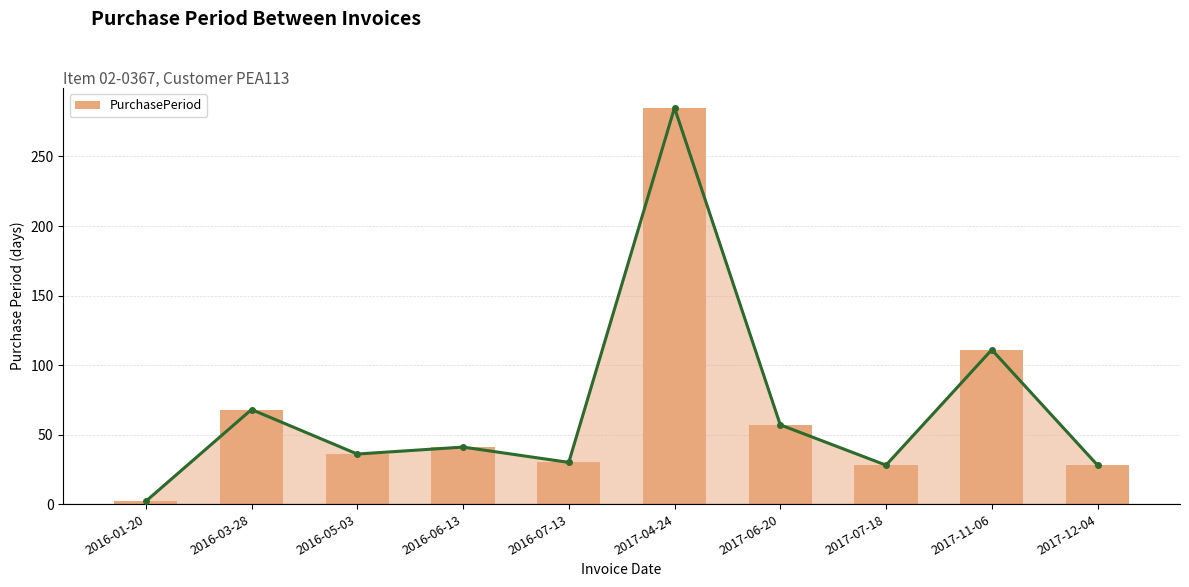

Which label corresponds to the largest value in the chart?

2017-04-24